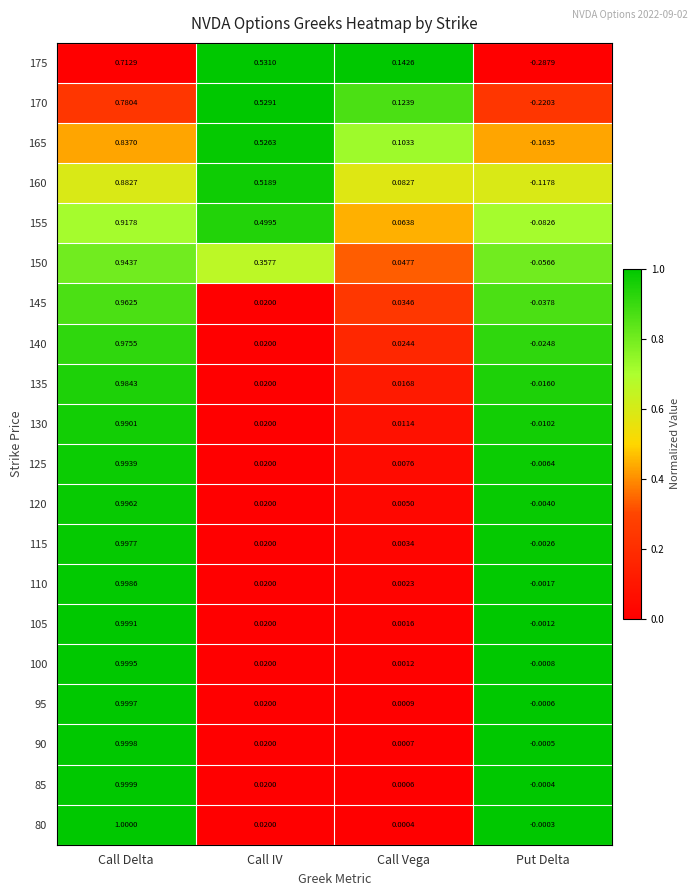

Which series has the largest total across all categories?

155